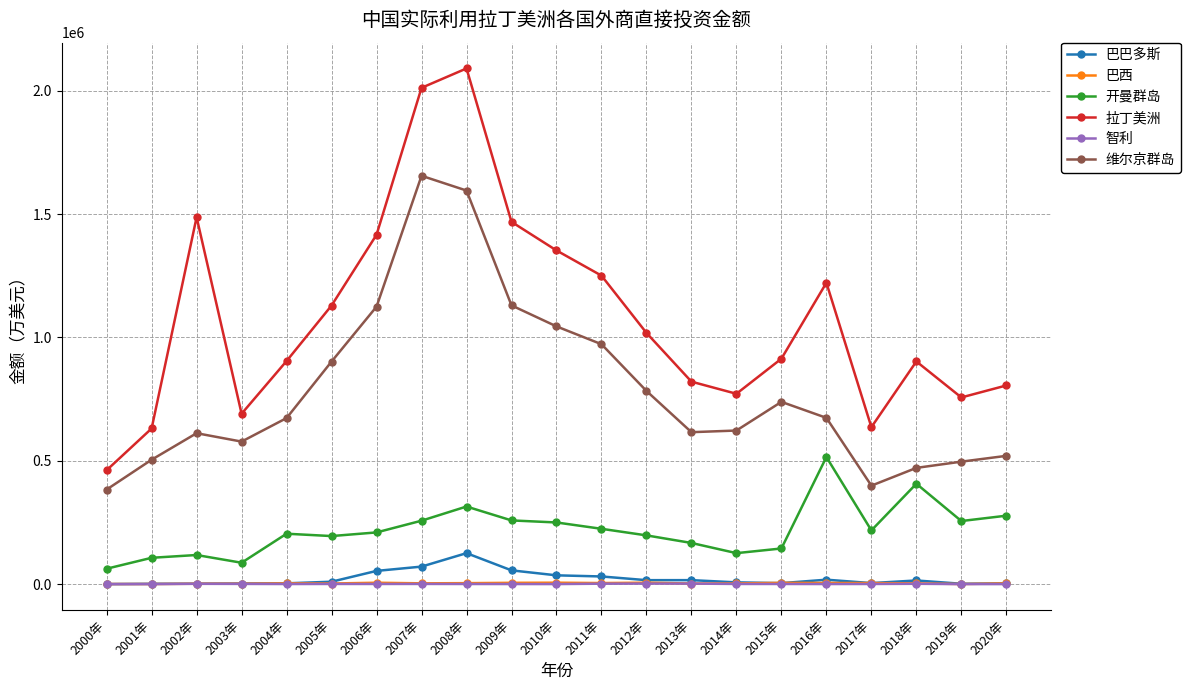

True or false: 巴巴多斯 and 开曼群岛 intersect in this chart.

False